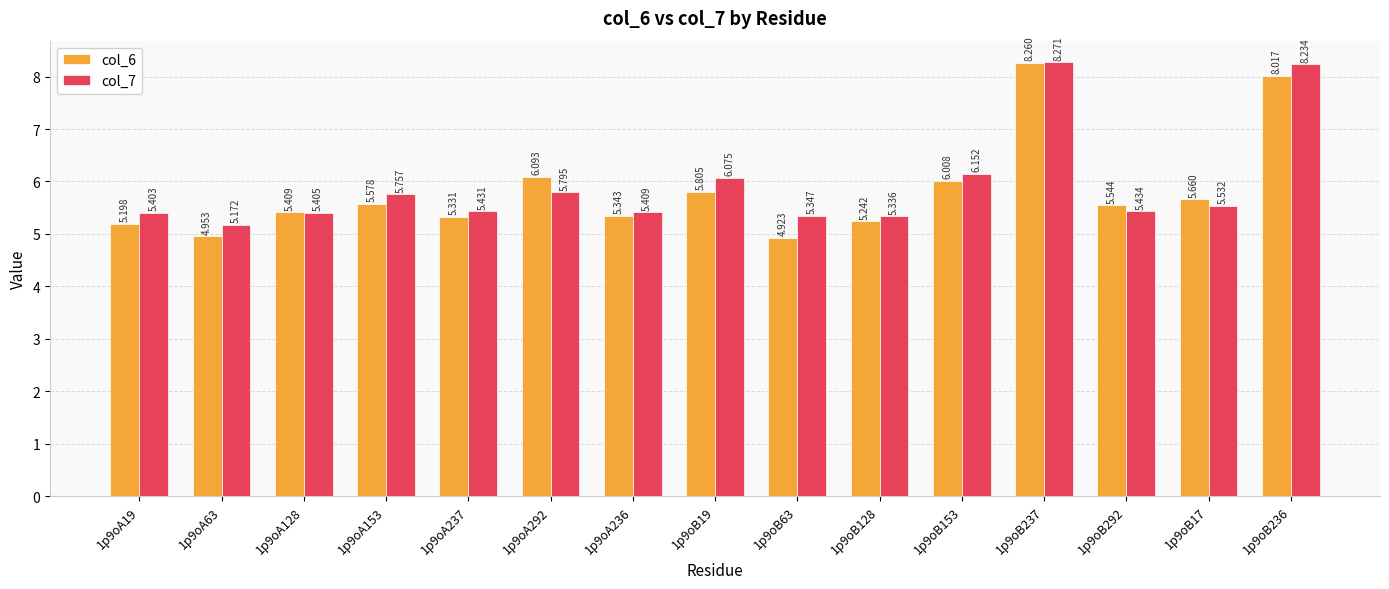

What is the average value of the col_7 series?

5.9